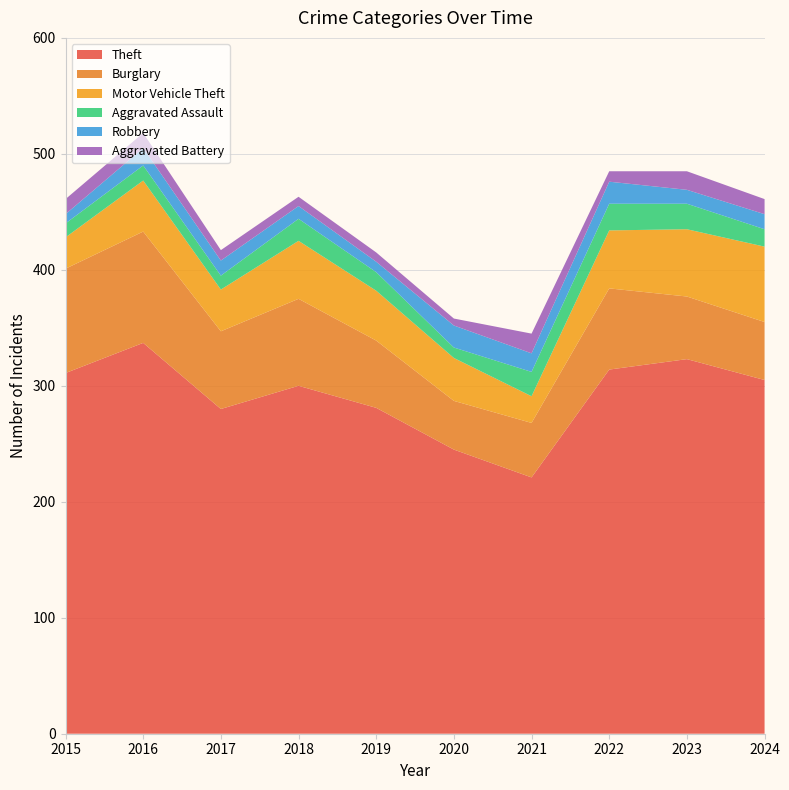

Reading left to right, what are all the values shown in this chart?

Theft: 311	337	280	300	281	245	221	314	323	305
Burglary: 90	96	67	75	58	42	47	70	54	50
Motor Vehicle Theft: 27	44	36	50	43	37	23	50	58	65
Aggravated Assault: 12	13	12	19	16	9	21	23	22	15
Robbery: 8	15	13	11	9	19	16	19	12	13
Aggravated Battery: 13	13	9	8	8	6	17	9	16	13